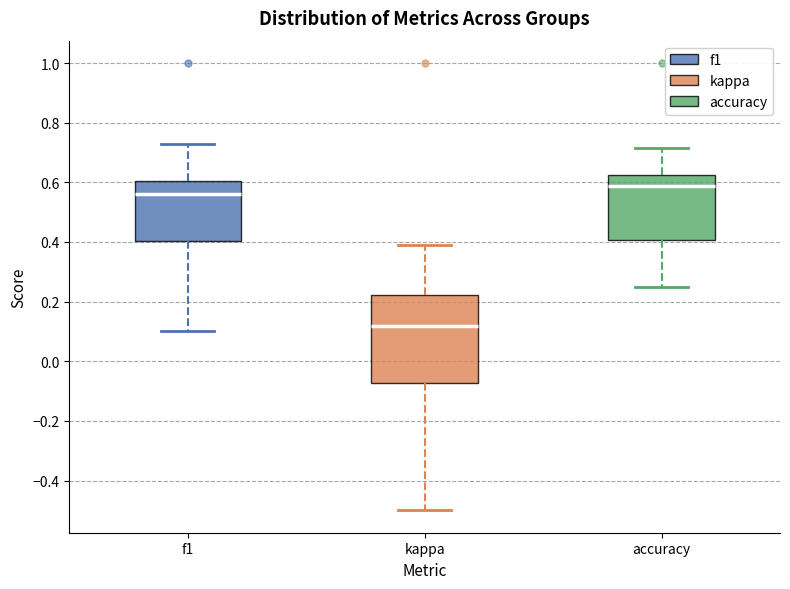

Which box's median line is the lowest?

kappa